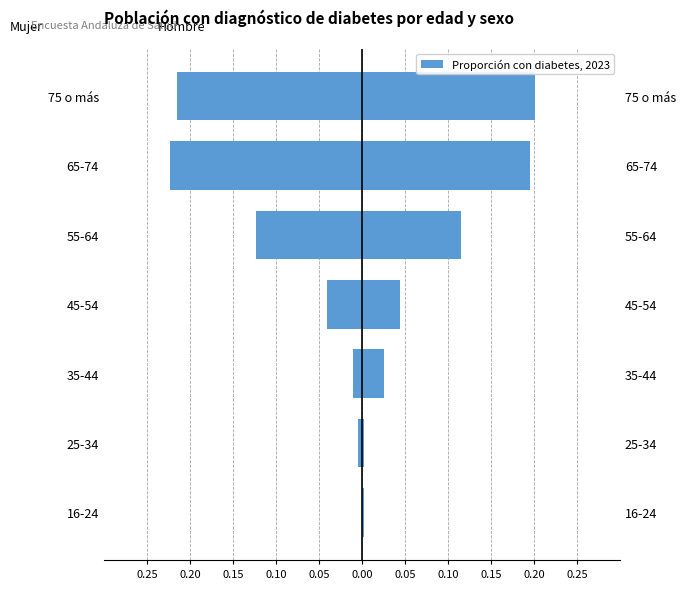

The value of Mujer at 25-34 is -0.0. True or false?

False